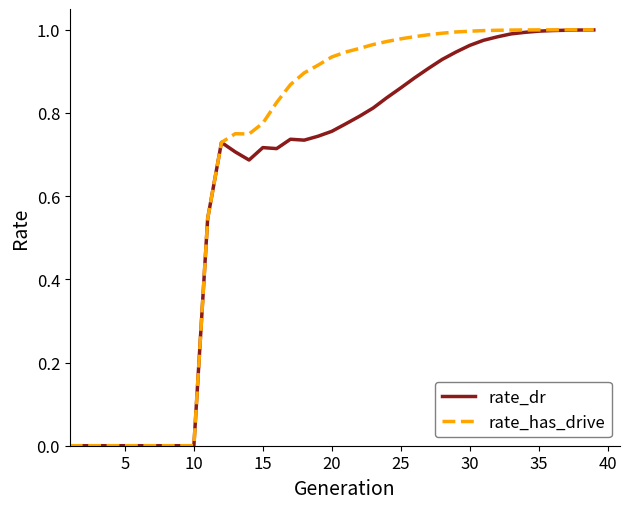

Which series has the largest total across all categories?

rate_has_drive